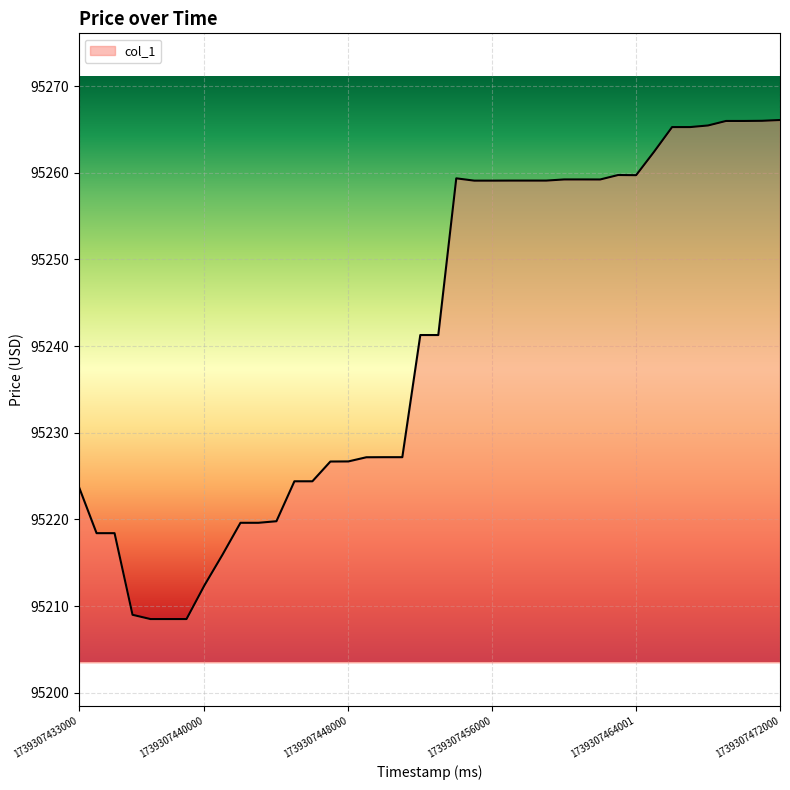

What is the average value?

95240.6